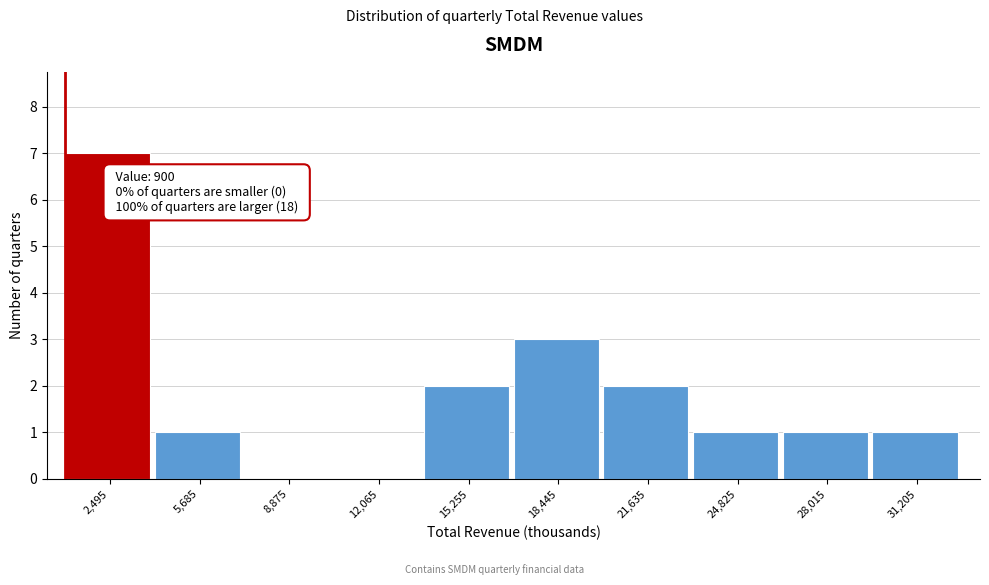

Over which range of the x-axis is the bar tallest?

1000 to 4000